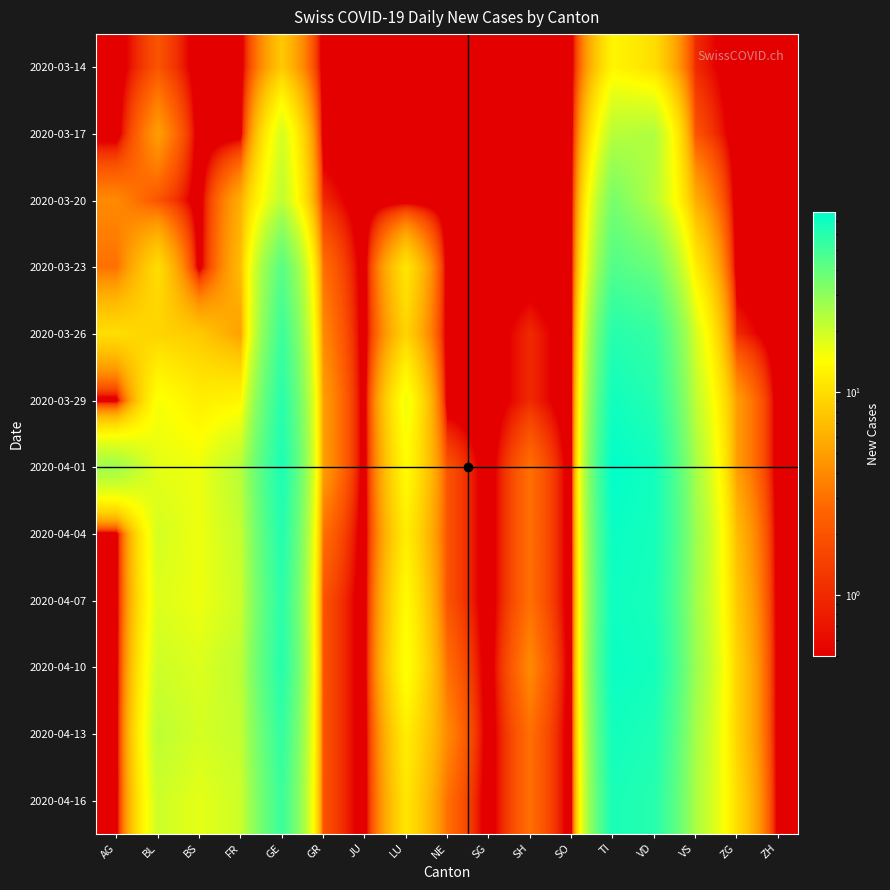

Reading left to right, extract all data points from this chart.

2020-03-14: AG=0.0	BL=2.0	BS=0.0	FR=0.0	GE=8.0	GR=0.0	JU=0.0	LU=0.0	NE=0.0	SG=0.0	SH=0.0	SO=0.0	TI=13.0	VD=10.0	VS=1.0	ZG=0.0	ZH=0.0
2020-03-17: AG=0.0	BL=5.0	BS=0.0	FR=0.0	GE=19.0	GR=0.0	JU=0.0	LU=0.0	NE=0.0	SG=0.0	SH=0.0	SO=0.0	TI=23.0	VD=24.0	VS=2.0	ZG=0.0	ZH=0.0
2020-03-20: AG=4.0	BL=2.0	BS=0.0	FR=6.0	GE=22.0	GR=1.0	JU=0.0	LU=0.0	NE=0.0	SG=0.0	SH=0.0	SO=0.0	TI=35.0	VD=23.0	VS=6.0	ZG=0.0	ZH=0.0
2020-03-23: AG=3.0	BL=10.0	BS=0.0	FR=7.0	GE=43.0	GR=3.0	JU=0.0	LU=11.0	NE=0.0	SG=0.0	SH=0.0	SO=0.0	TI=45.0	VD=38.0	VS=12.0	ZG=0.0	ZH=0.0
2020-03-26: AG=10.0	BL=9.0	BS=8.0	FR=5.0	GE=52.0	GR=4.0	JU=0.0	LU=9.0	NE=0.0	SG=0.0	SH=1.0	SO=0.0	TI=60.0	VD=54.0	VS=19.0	ZG=1.0	ZH=0.0
2020-03-29: AG=0.0	BL=15.0	BS=12.0	FR=13.0	GE=59.0	GR=5.0	JU=0.0	LU=16.0	NE=0.0	SG=0.0	SH=1.0	SO=0.0	TI=69.0	VD=60.0	VS=22.0	ZG=5.0	ZH=0.0
2020-04-01: AG=27.0	BL=17.0	BS=16.0	FR=23.0	GE=64.0	GR=5.0	JU=0.0	LU=14.0	NE=2.0	SG=0.0	SH=3.0	SO=0.0	TI=76.0	VD=68.0	VS=26.0	ZG=5.0	ZH=0.0
2020-04-04: AG=0.0	BL=19.0	BS=16.0	FR=21.0	GE=61.0	GR=3.0	JU=0.0	LU=12.0	NE=2.0	SG=0.0	SH=3.0	SO=0.0	TI=72.0	VD=67.0	VS=28.0	ZG=7.0	ZH=0.0
2020-04-07: AG=0.0	BL=18.0	BS=16.0	FR=20.0	GE=58.0	GR=2.0	JU=0.0	LU=14.0	NE=2.0	SG=0.0	SH=3.0	SO=0.0	TI=70.0	VD=65.0	VS=27.0	ZG=8.0	ZH=0.0
2020-04-10: AG=0.0	BL=20.0	BS=18.0	FR=22.0	GE=60.0	GR=2.0	JU=0.0	LU=15.0	NE=3.0	SG=0.0	SH=4.0	SO=0.0	TI=72.0	VD=68.0	VS=28.0	ZG=9.0	ZH=0.0
2020-04-13: AG=0.0	BL=22.0	BS=19.0	FR=21.0	GE=55.0	GR=2.0	JU=0.0	LU=12.0	NE=4.0	SG=0.0	SH=3.0	SO=0.0	TI=68.0	VD=63.0	VS=26.0	ZG=9.0	ZH=0.0
2020-04-16: AG=0.0	BL=20.0	BS=17.0	FR=20.0	GE=52.0	GR=2.0	JU=0.0	LU=11.0	NE=3.0	SG=0.0	SH=3.0	SO=0.0	TI=65.0	VD=60.0	VS=25.0	ZG=10.0	ZH=0.0